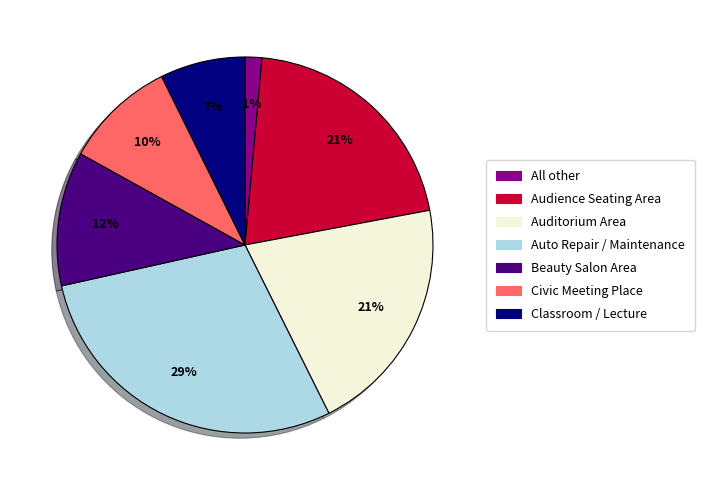

Does any single category account for the majority?

No